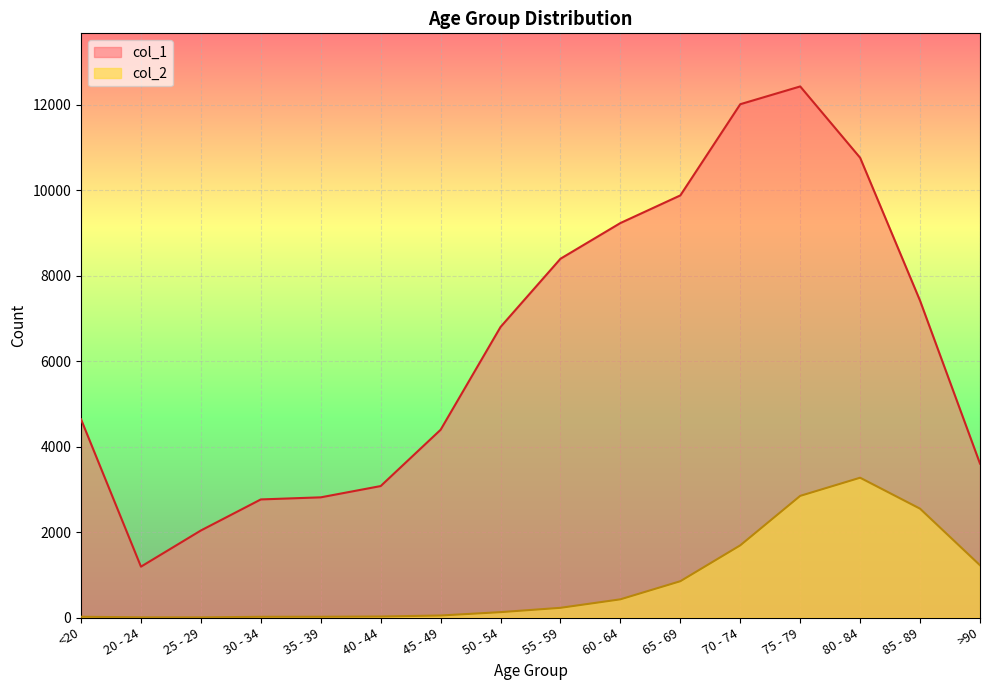

List the series in order of their peak value, lowest first.

col_2, col_1